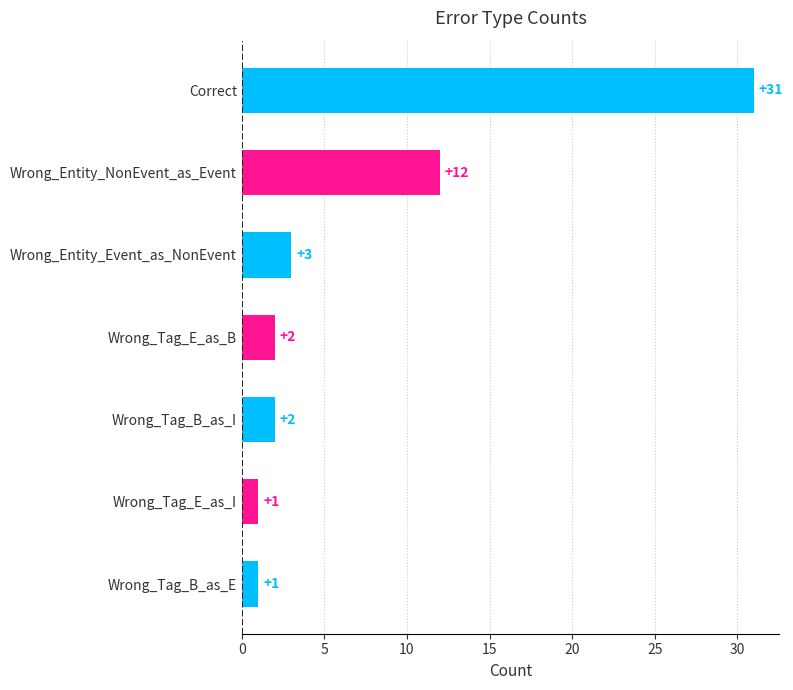

Reading top to bottom, what are all the values shown in this chart?

31	12	3	2	2	1	1